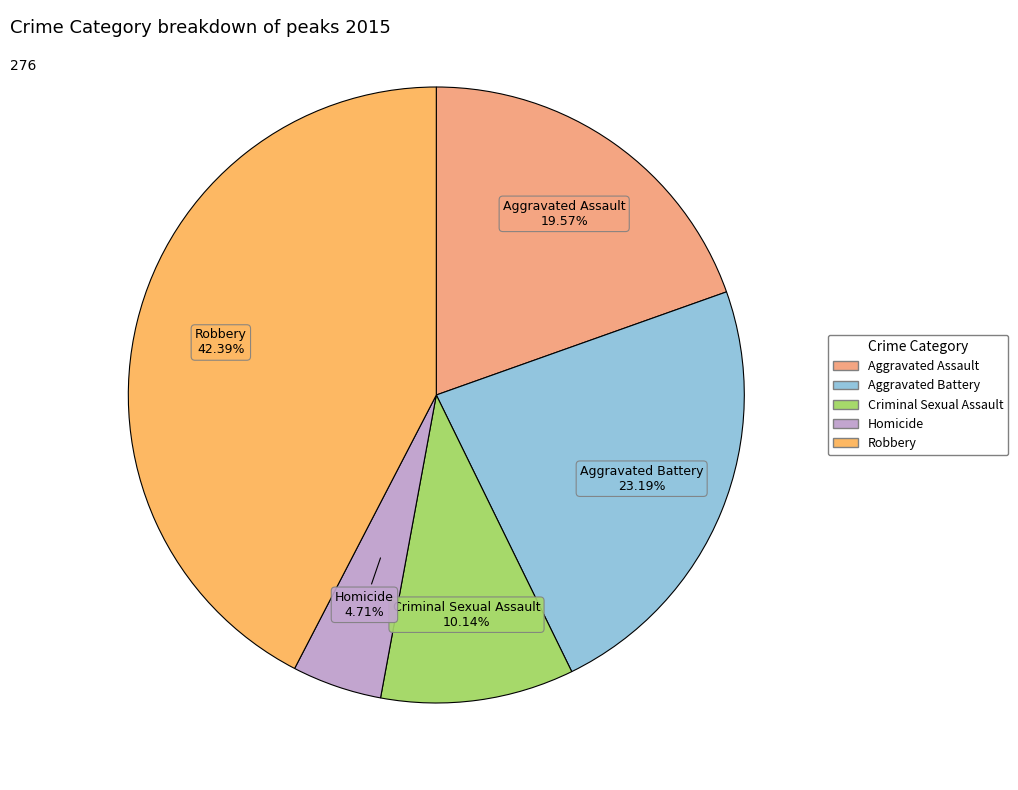

How much of the chart is everything except Homicide?

95.3%